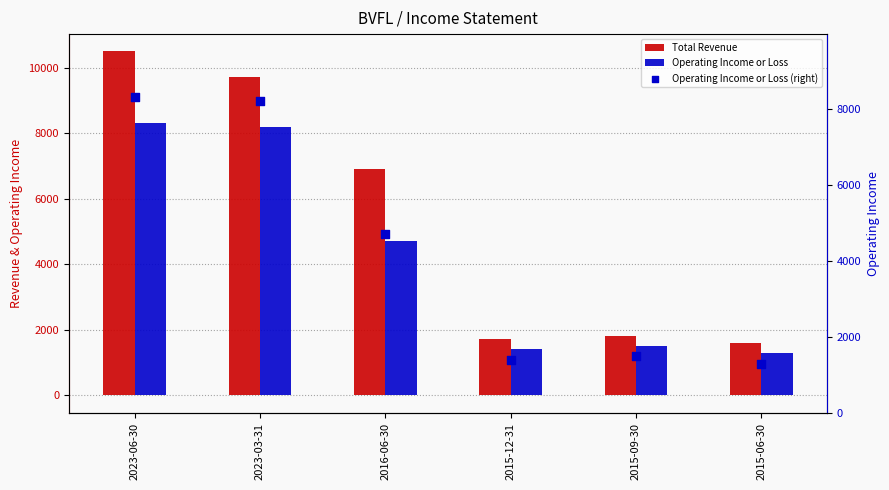

Which series reaches the minimum Y coordinate?

Operating Income or Loss